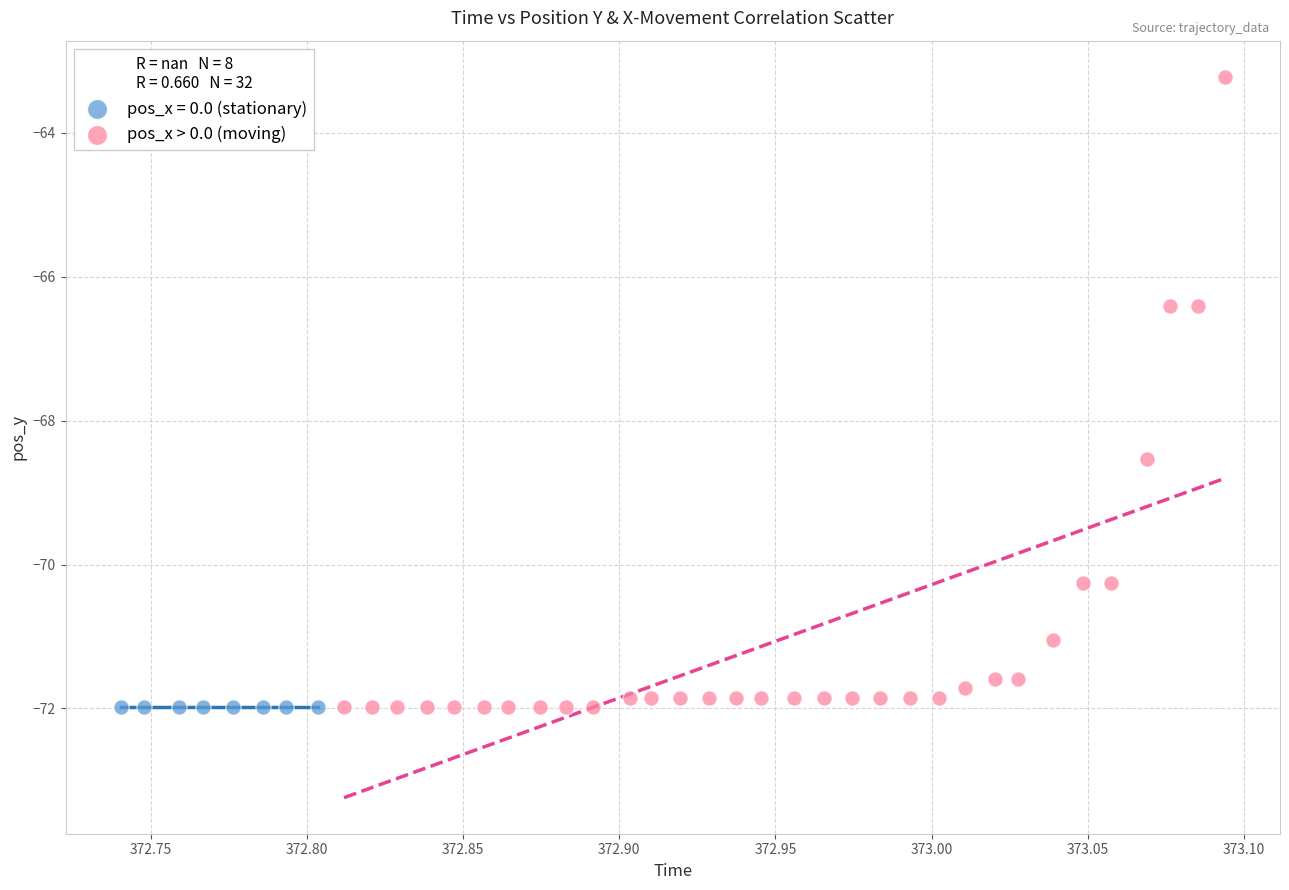

Which series contains the highest Y value?

pos_x > 0.0 (moving)